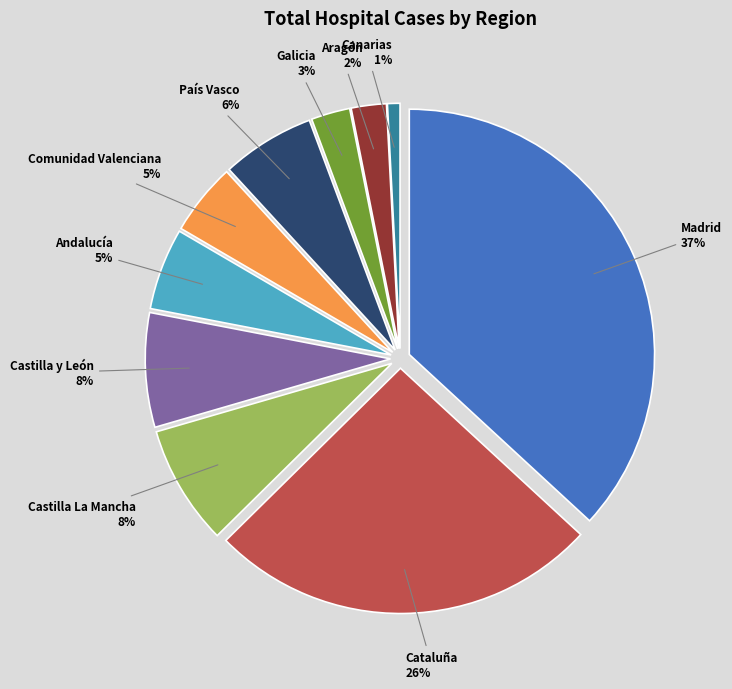

Combined, what portion of the pie is Galicia and Castilla La Mancha?

10.4%